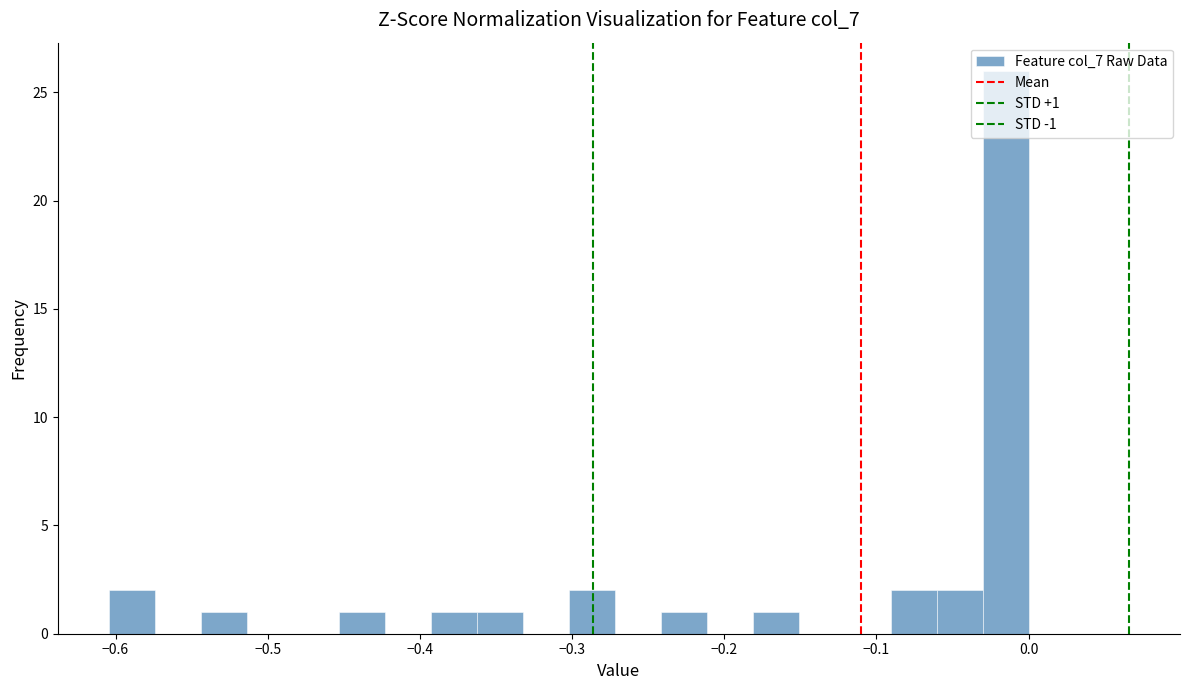

Read against the x-axis, roughly where is the centre of the tallest bar?

-0.02